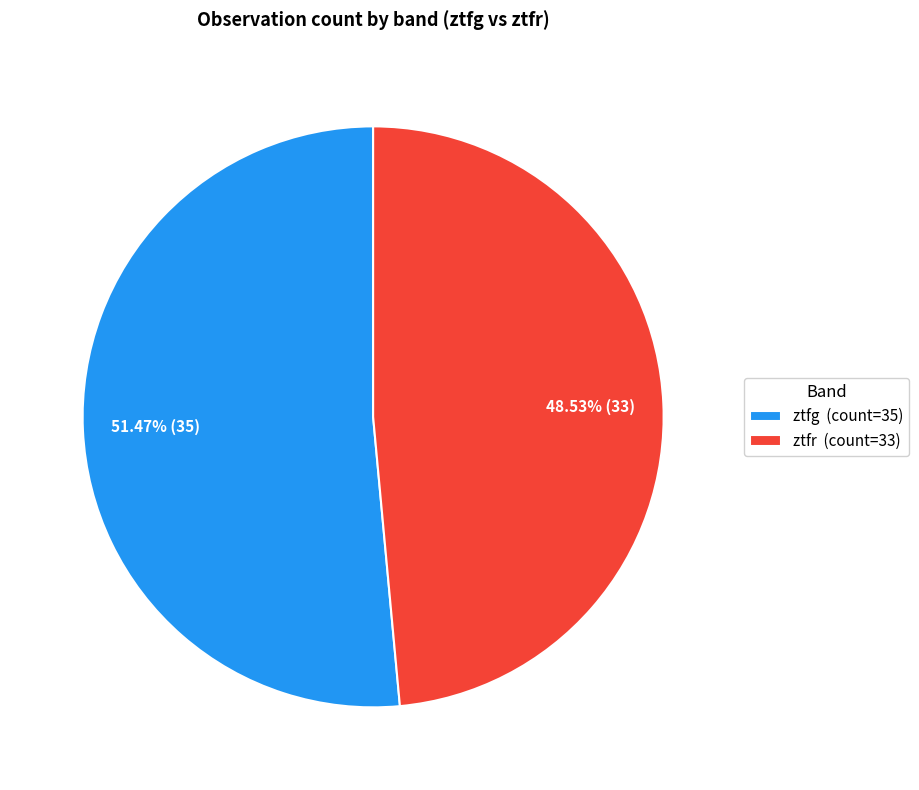

Count the number of slices in the pie.

2